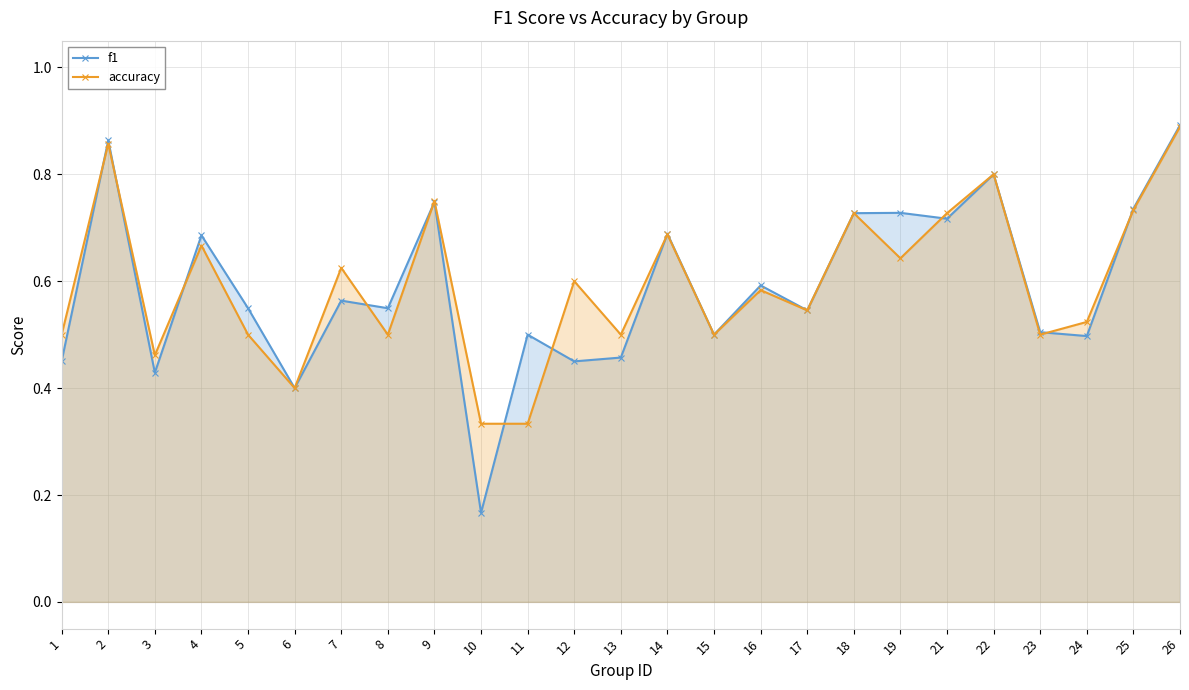

Where do accuracy and f1 first cross each other?

1 and 2